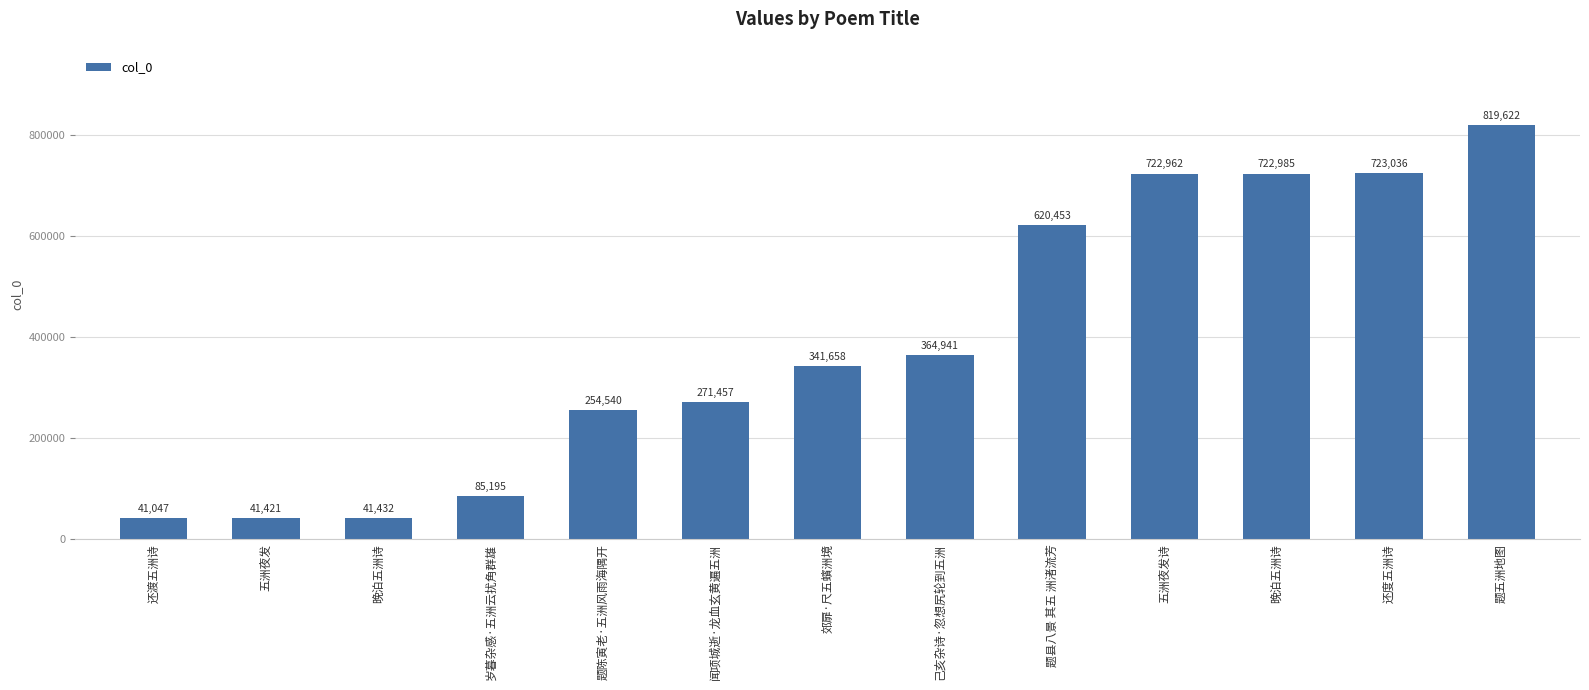

Read the value at 题陈寅老·五洲风雨海隅开, to the nearest 100.

254500